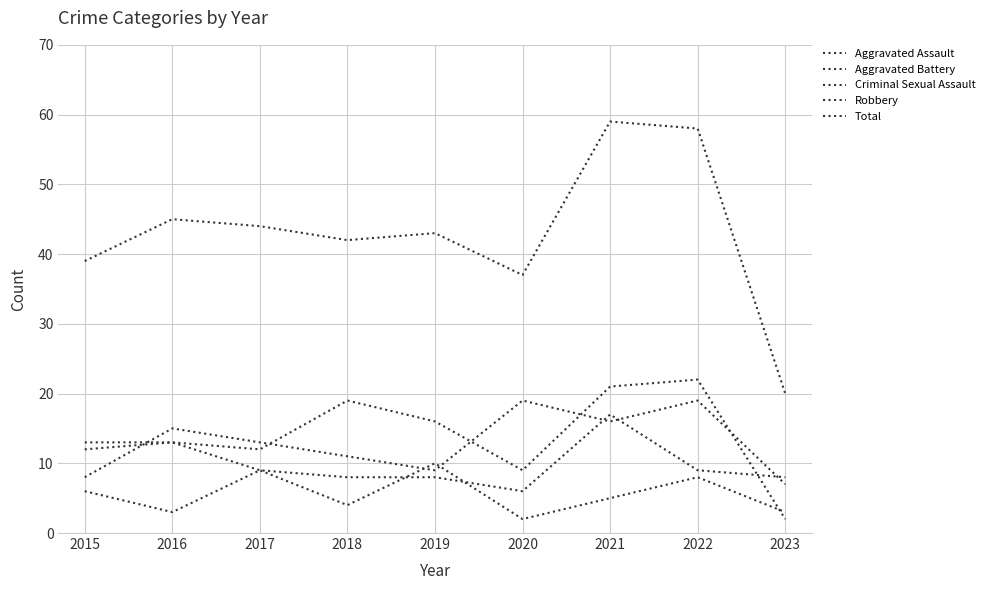

At 2018, list the series in order from smallest to largest.

Criminal Sexual Assault, Aggravated Battery, Robbery, Aggravated Assault, Total